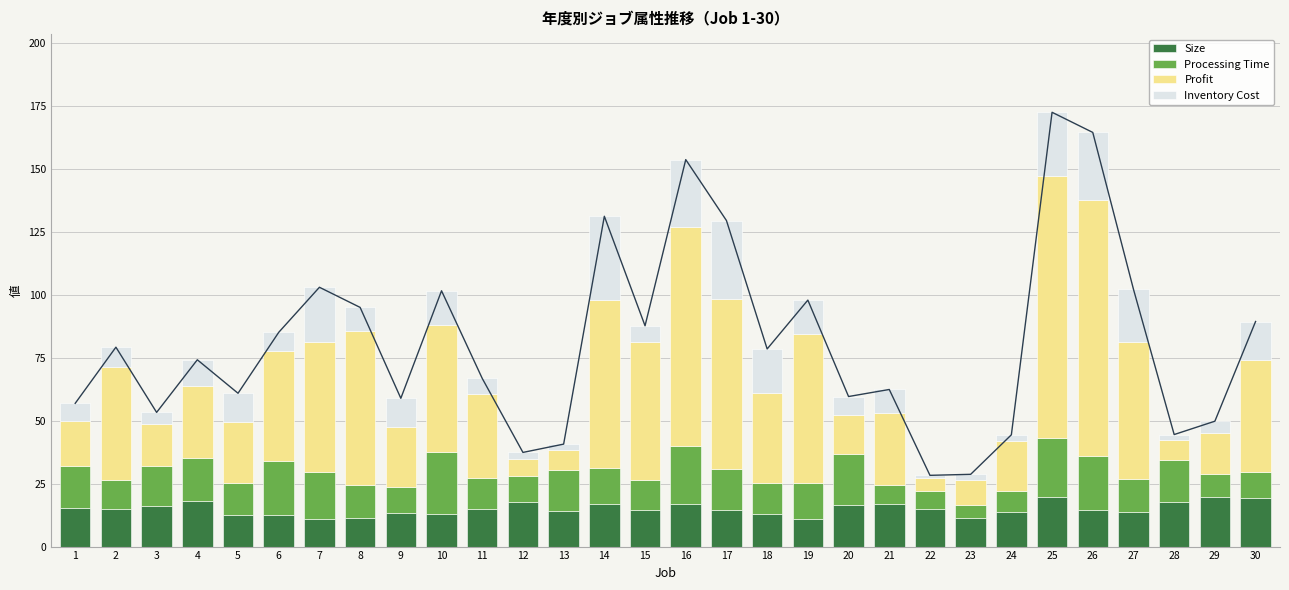

How many groups of bars are there?

30